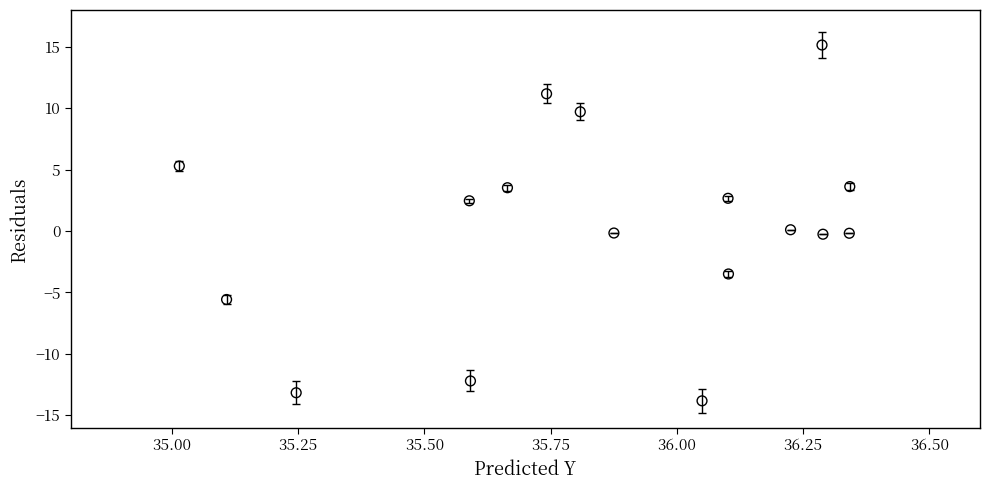

What is the range of Y values (max minus min)?

29.0